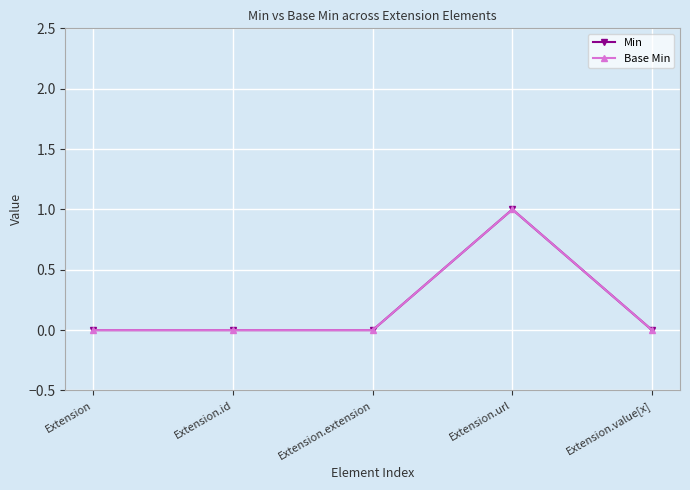

How many lines are shown in the chart?

2